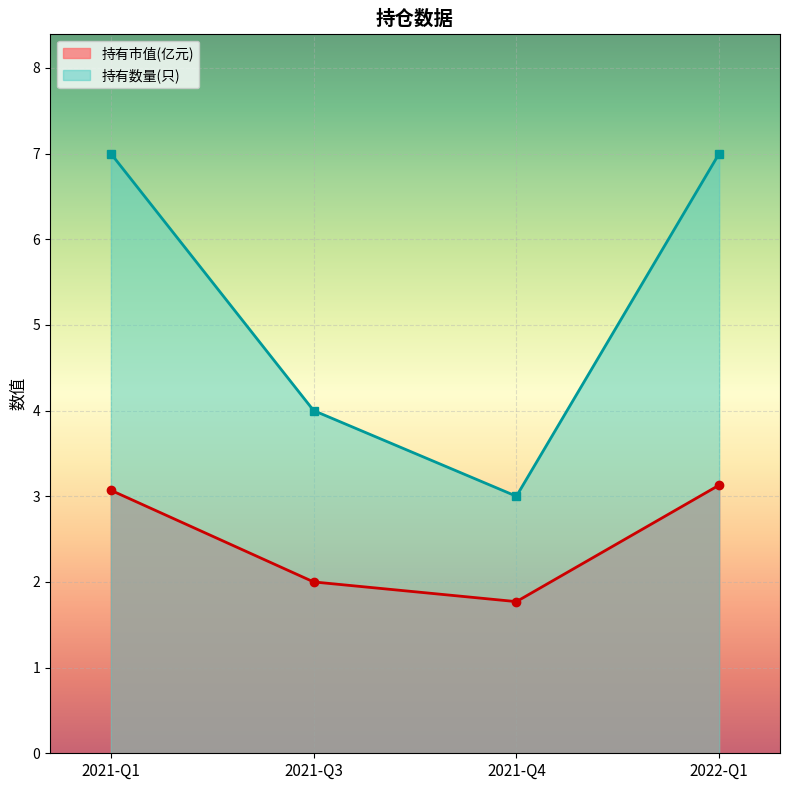

Reading left to right, transcribe all the data shown in this chart.

持有市值(亿元): 2022-Q1=3.1	2021-Q4=1.8	2021-Q3=2.0	2021-Q1=3.1
持有数量(只): 2022-Q1=7.0	2021-Q4=3.0	2021-Q3=4.0	2021-Q1=7.0